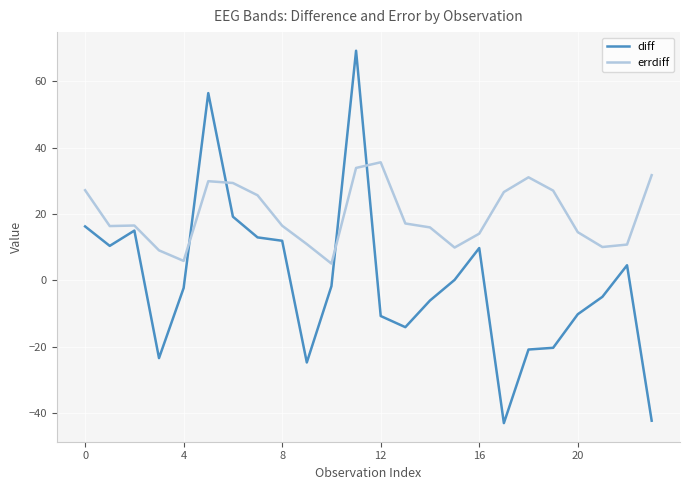

Which series has the widest spread of values?

diff